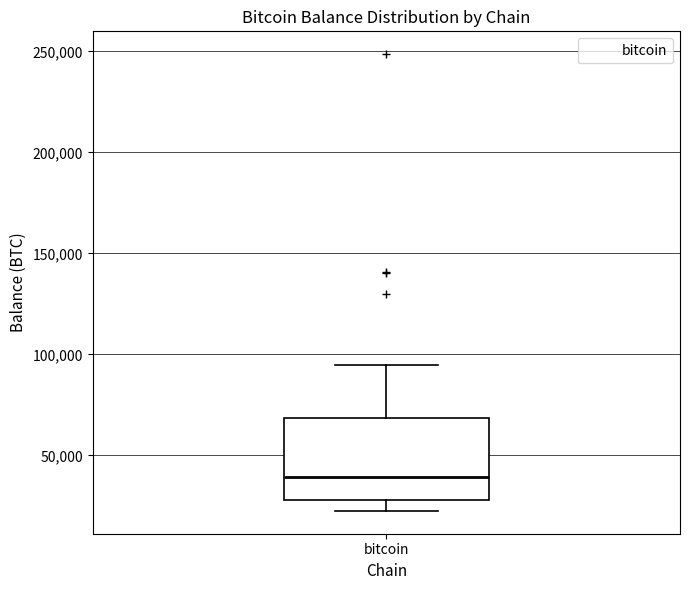

Read this box plot against the y-axis: the position of the median line, the range covered by the box, and the ends of both whiskers. The values are not printed on the chart, so give them approximately, as read against the axis.

median 40000, box 30000 to 70000, whiskers 25000 to 95000